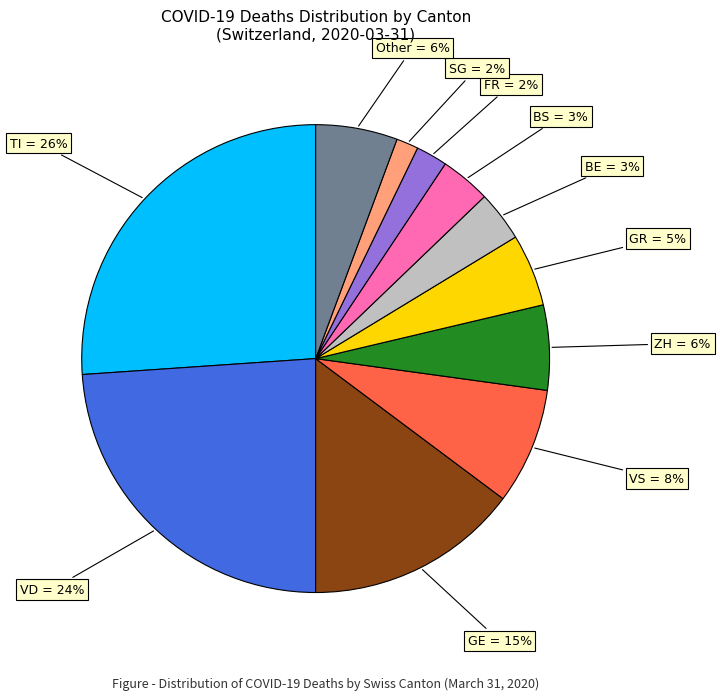

To the nearest percent, what is the average slice percentage?

9%